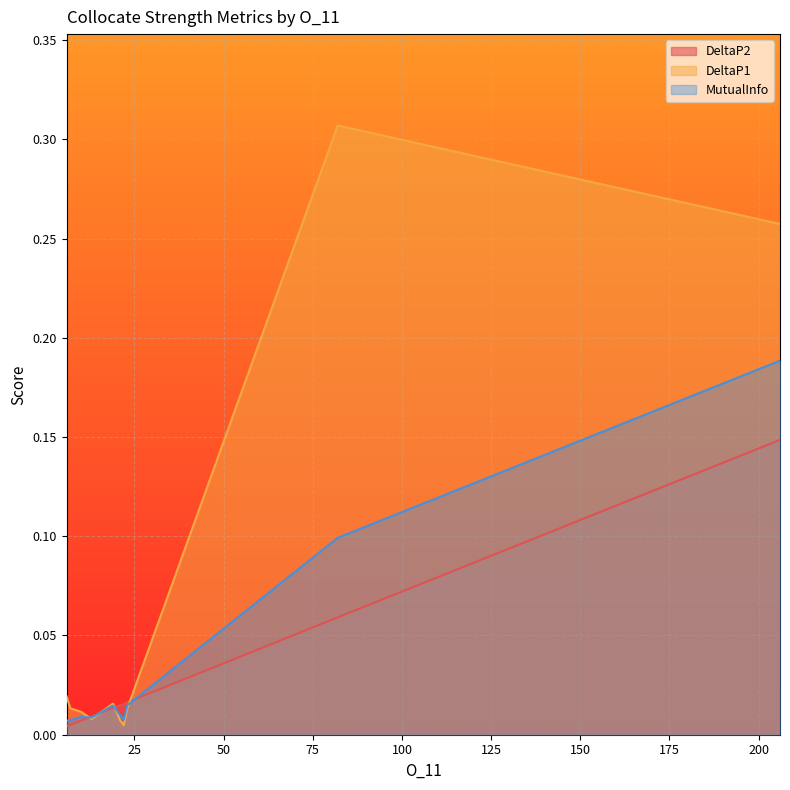

After their last crossing, which series has the higher values: MutualInfo or DeltaP2?

MutualInfo